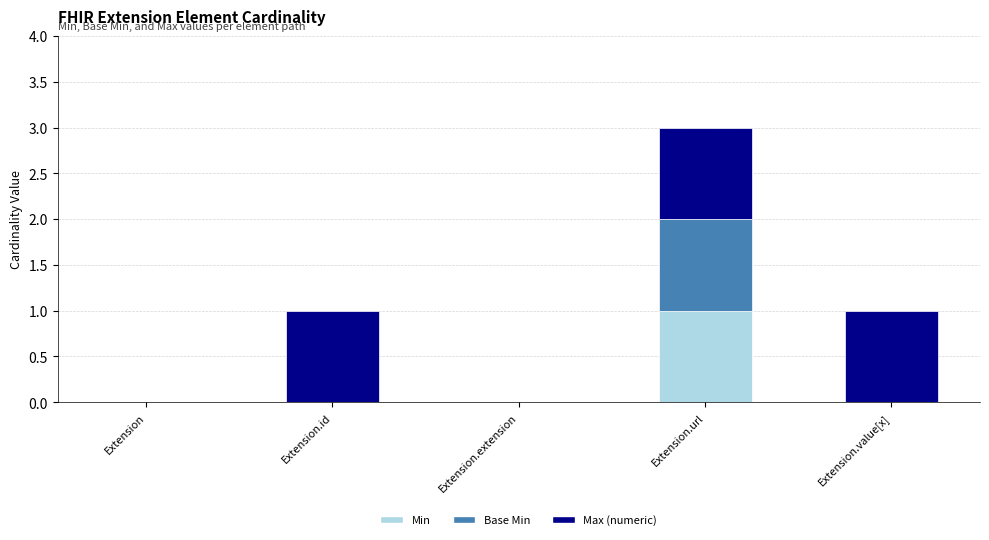

How many data points does each series have?

5